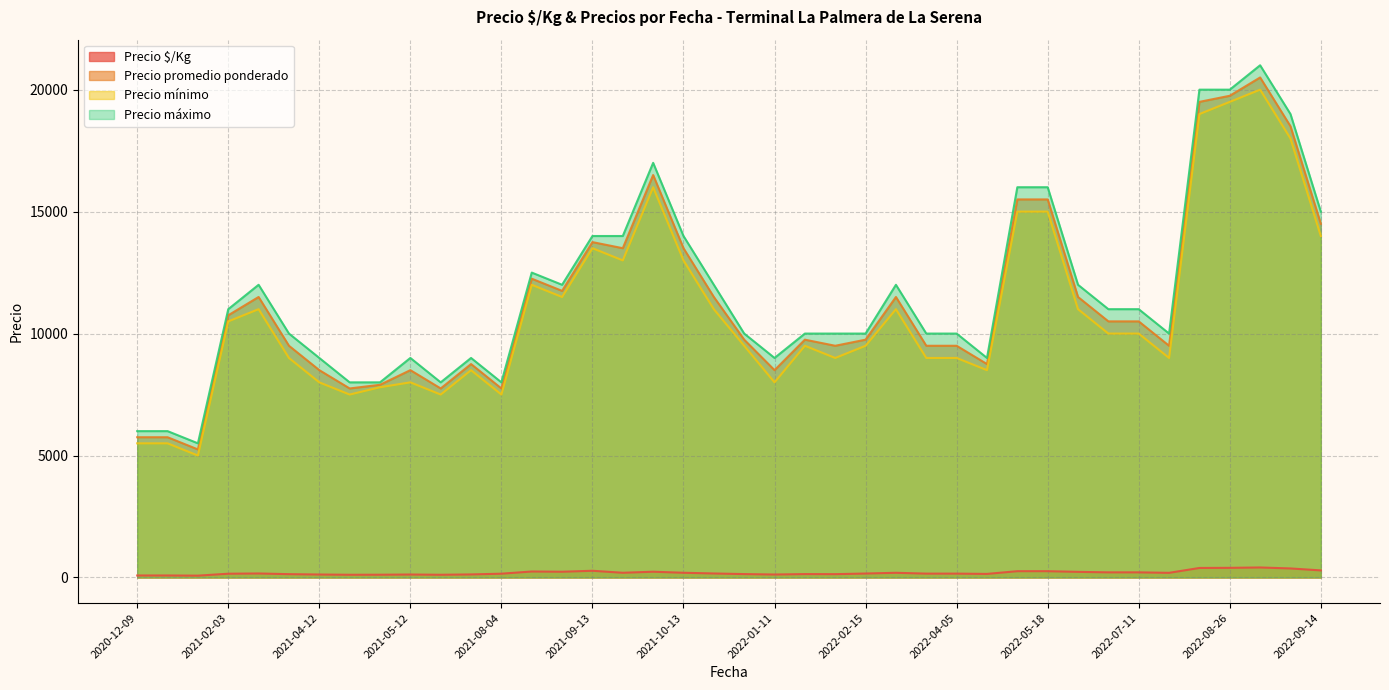

Which series has the widest spread of values?

Precio máximo